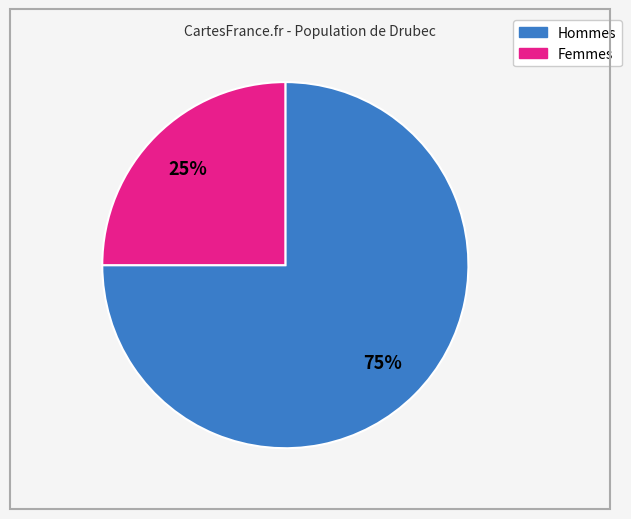

Is there a majority slice in this chart?

Yes